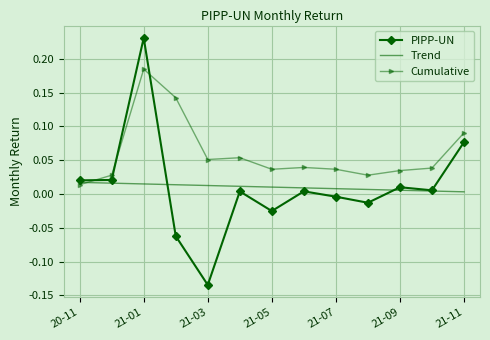

Which series has the largest total across all categories?

Cumulative